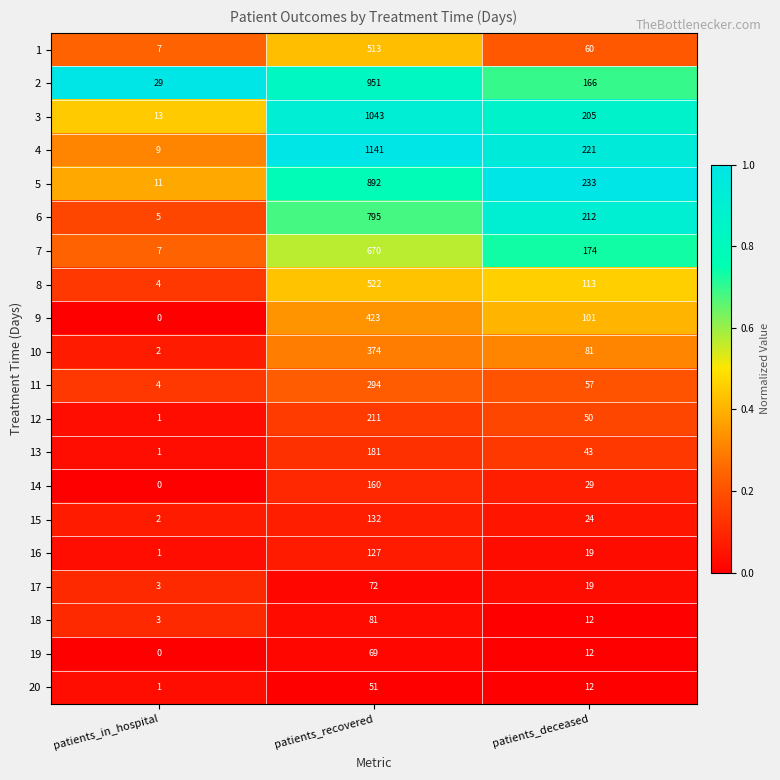

True or false: 13 has a value of 294 at patients_recovered.

False